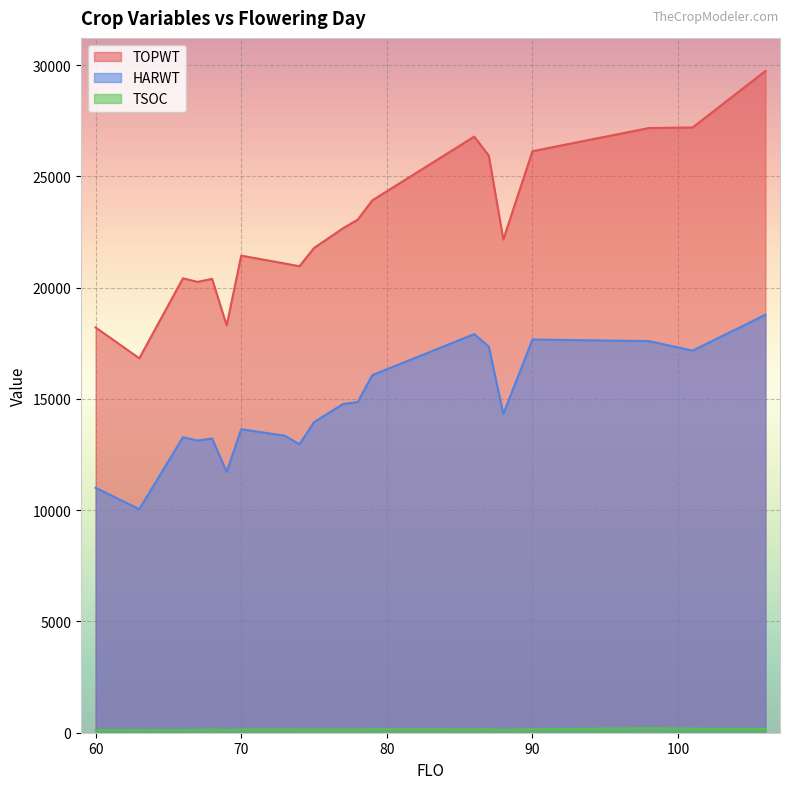

Between 60 and 66, which series saw the biggest shift?

HARWT